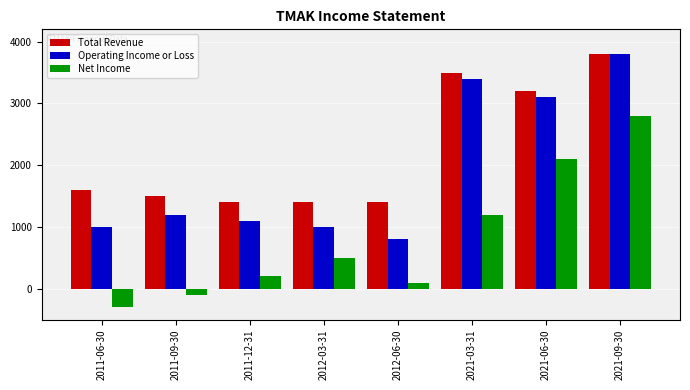

What is the approximate value of Total Revenue at 2011-12-31, to the nearest 100?

1400